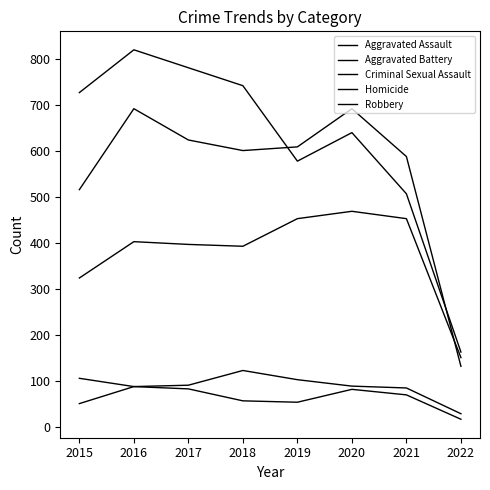

Which has a higher value, 2018 or 2015?

2018